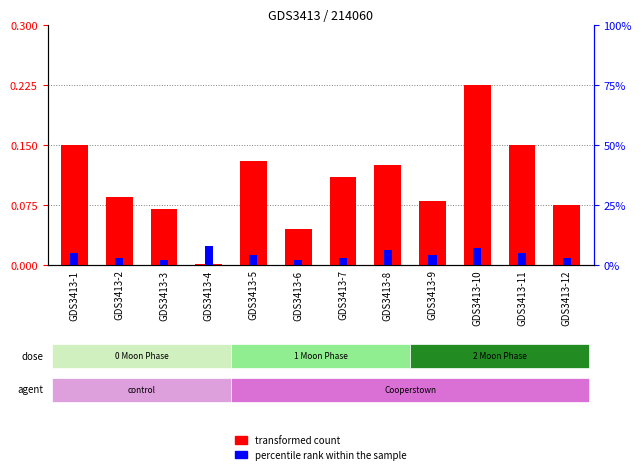

How many data points does each series have?

12